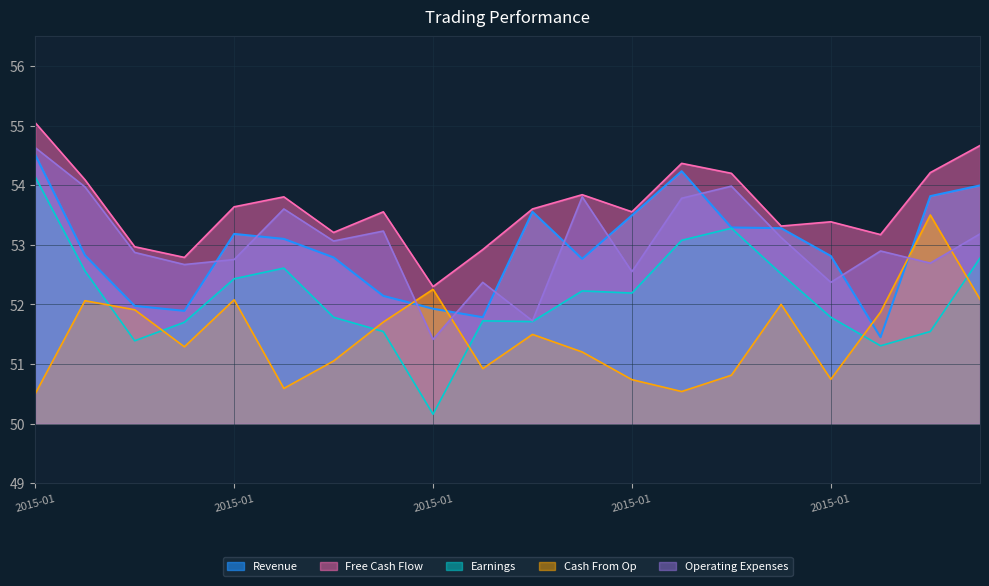

What is the total value across all series at 2015-01?

268.8